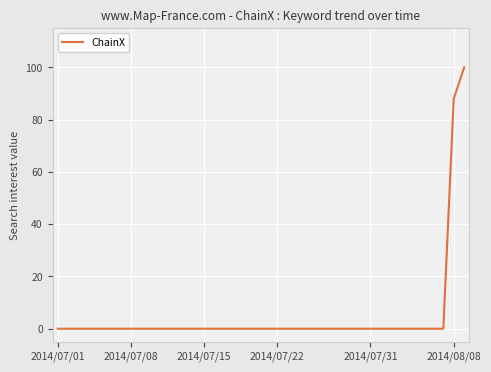

What is the greatest value displayed?

100